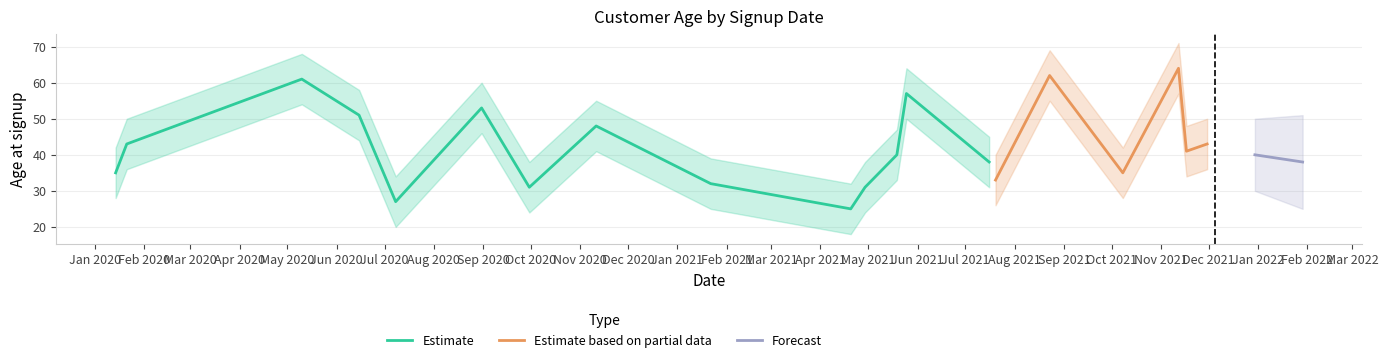

What is the difference between the maximum and second lowest values in the Estimate series?

34